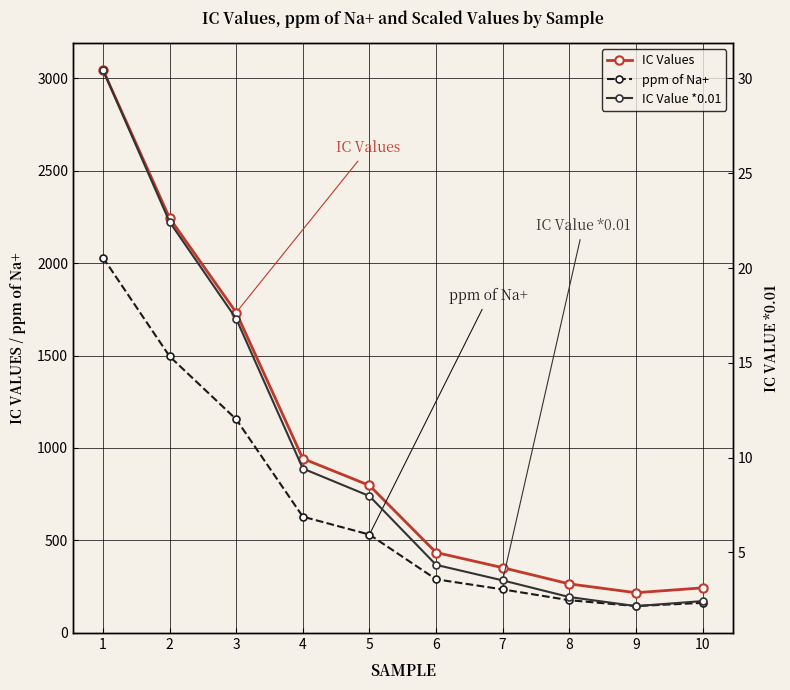

Where is IC Values nearest to the value 1631?

3